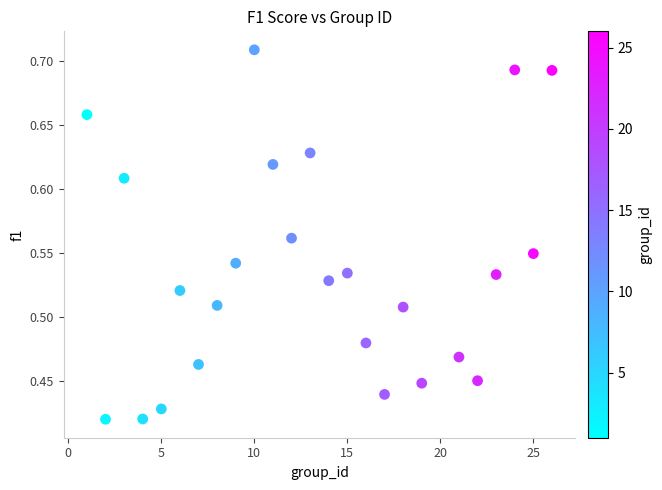

What is the range of Y values (max minus min)?

0.3